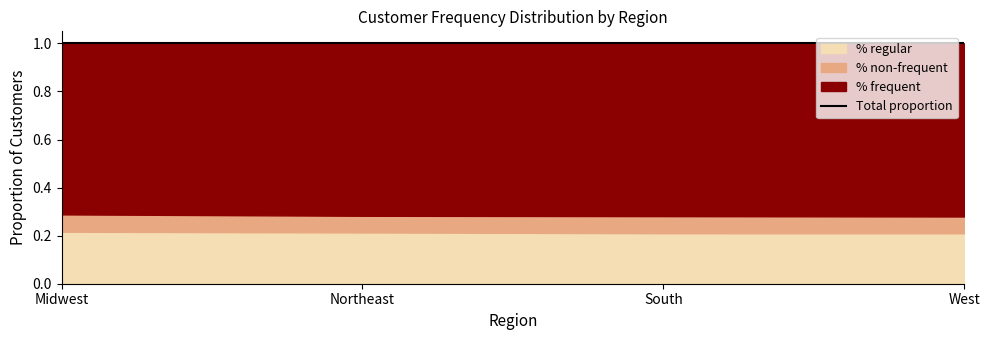

Is it true that % frequent equals 1.1 at South?

False